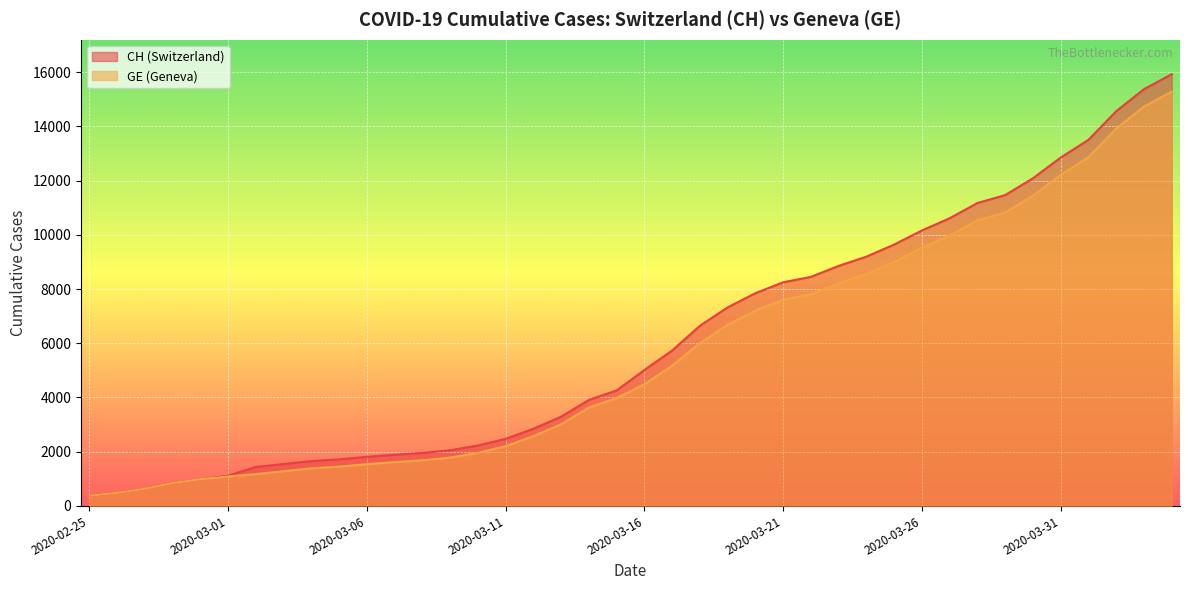

Reading right to left, transcribe all the data shown in this chart.

CH: 2020-04-04=15926	2020-04-03=15375	2020-04-02=14561	2020-04-01=13505	2020-03-31=12852	2020-03-30=12086	2020-03-29=11467	2020-03-28=11175	2020-03-27=10613	2020-03-26=10162	2020-03-25=9642	2020-03-24=9196	2020-03-23=8855	2020-03-22=8449	2020-03-21=8249	2020-03-20=7847	2020-03-19=7323	2020-03-18=6644	2020-03-17=5731	2020-03-16=5012	2020-03-15=4259	2020-03-14=3908	2020-03-13=3291	2020-03-12=2845	2020-03-11=2472	2020-03-10=2226	2020-03-09=2051	2020-03-08=1952	2020-03-07=1885	2020-03-06=1809	2020-03-05=1715	2020-03-04=1652	2020-03-03=1544	2020-03-02=1436	2020-03-01=1113	2020-02-29=981	2020-02-28=840	2020-02-27=630	2020-02-26=479	2020-02-25=375
GE: 2020-04-04=15284	2020-04-03=14733	2020-04-02=13919	2020-04-01=12863	2020-03-31=12210	2020-03-30=11444	2020-03-29=10825	2020-03-28=10533	2020-03-27=9971	2020-03-26=9520	2020-03-25=9000	2020-03-24=8554	2020-03-23=8213	2020-03-22=7807	2020-03-21=7607	2020-03-20=7205	2020-03-19=6681	2020-03-18=6002	2020-03-17=5174	2020-03-16=4485	2020-03-15=3978	2020-03-14=3627	2020-03-13=3010	2020-03-12=2574	2020-03-11=2201	2020-03-10=1955	2020-03-09=1780	2020-03-08=1681	2020-03-07=1614	2020-03-06=1538	2020-03-05=1447	2020-03-04=1384	2020-03-03=1278	2020-03-02=1171	2020-03-01=1083	2020-02-29=981	2020-02-28=840	2020-02-27=630	2020-02-26=479	2020-02-25=375